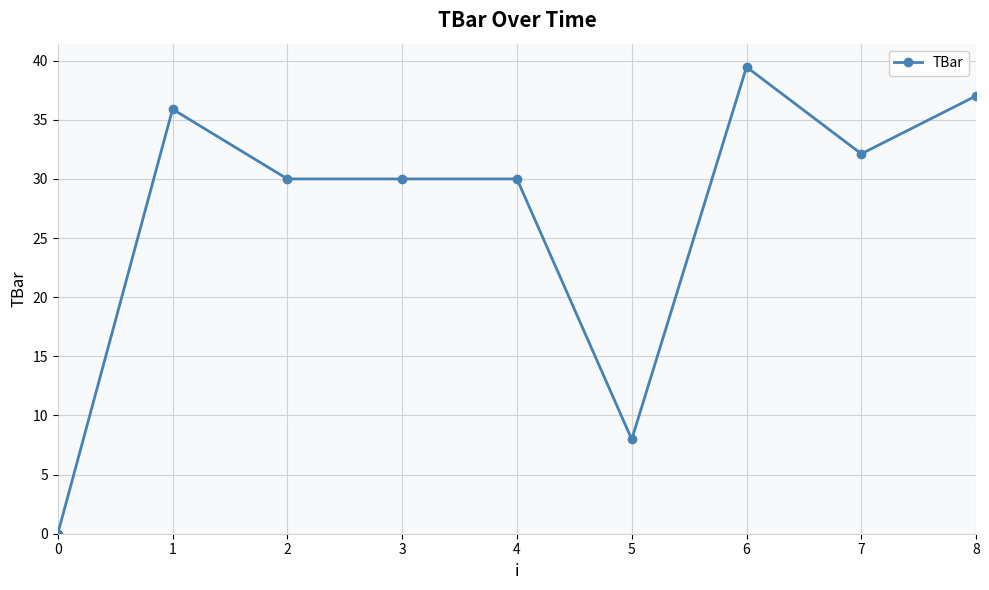

What is the change in value from 1 to 2?

-5.9